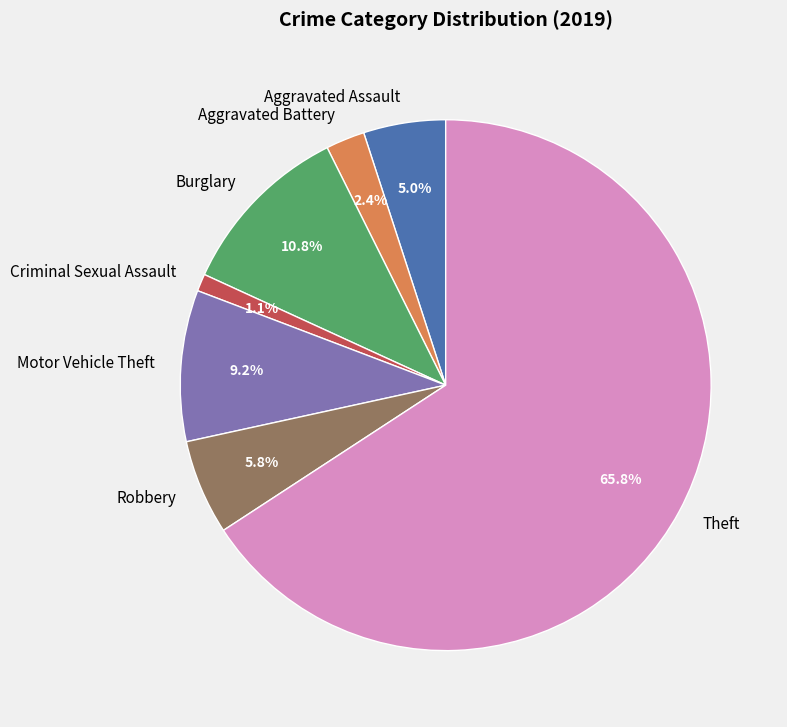

Rank the categories by value from lowest to highest.

Criminal Sexual Assault, Aggravated Battery, Aggravated Assault, Robbery, Motor Vehicle Theft, Burglary, Theft